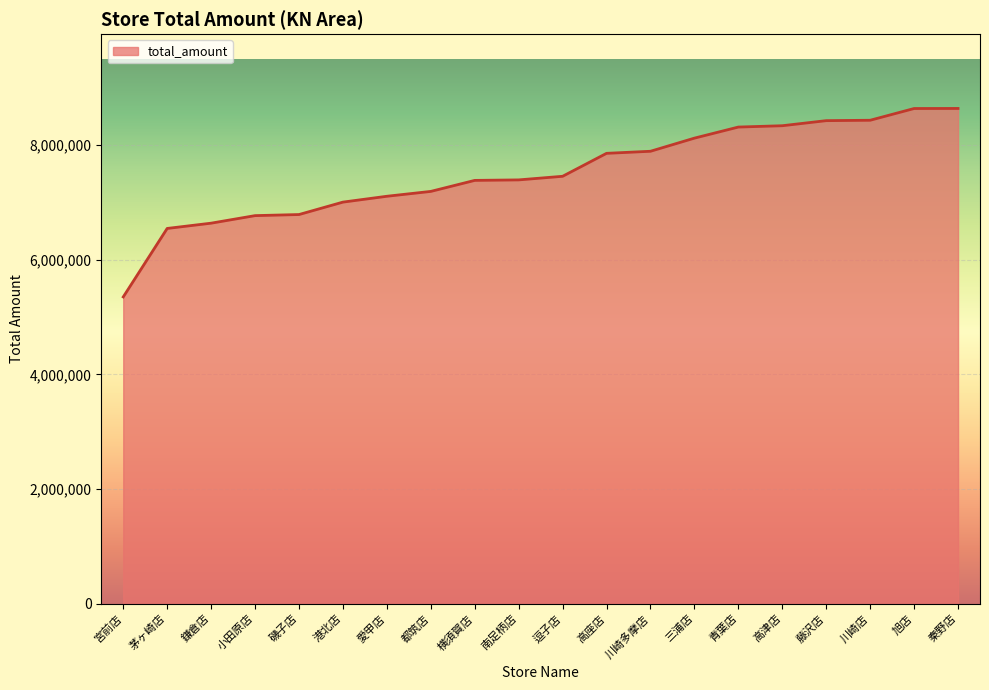

True or false: the data shows 8423992 at 藤沢店.

True